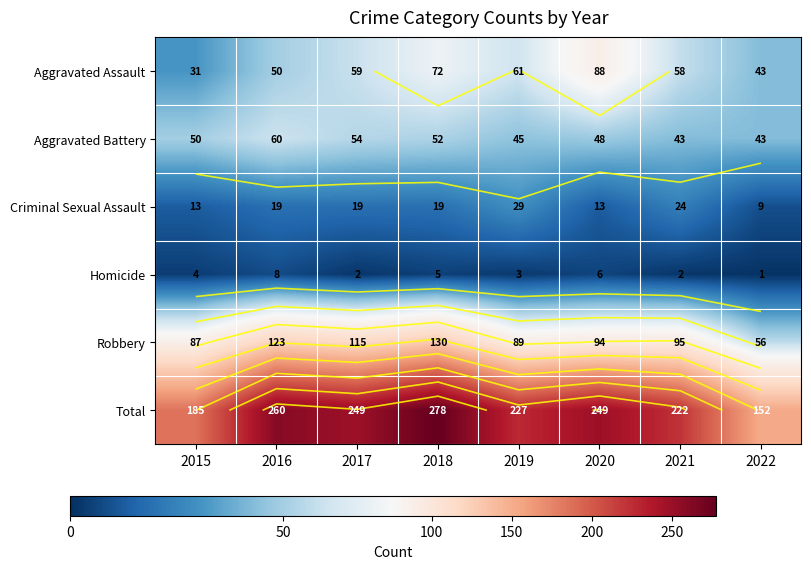

At how many categories does at least one series exceed 128?

8